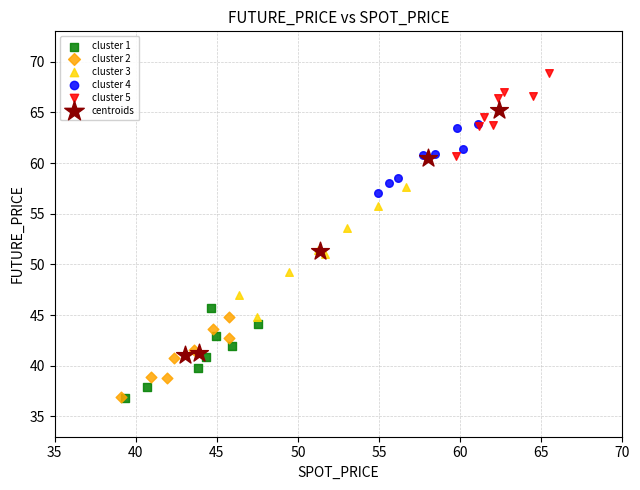

Which series has the widest spread of Y values?

centroids